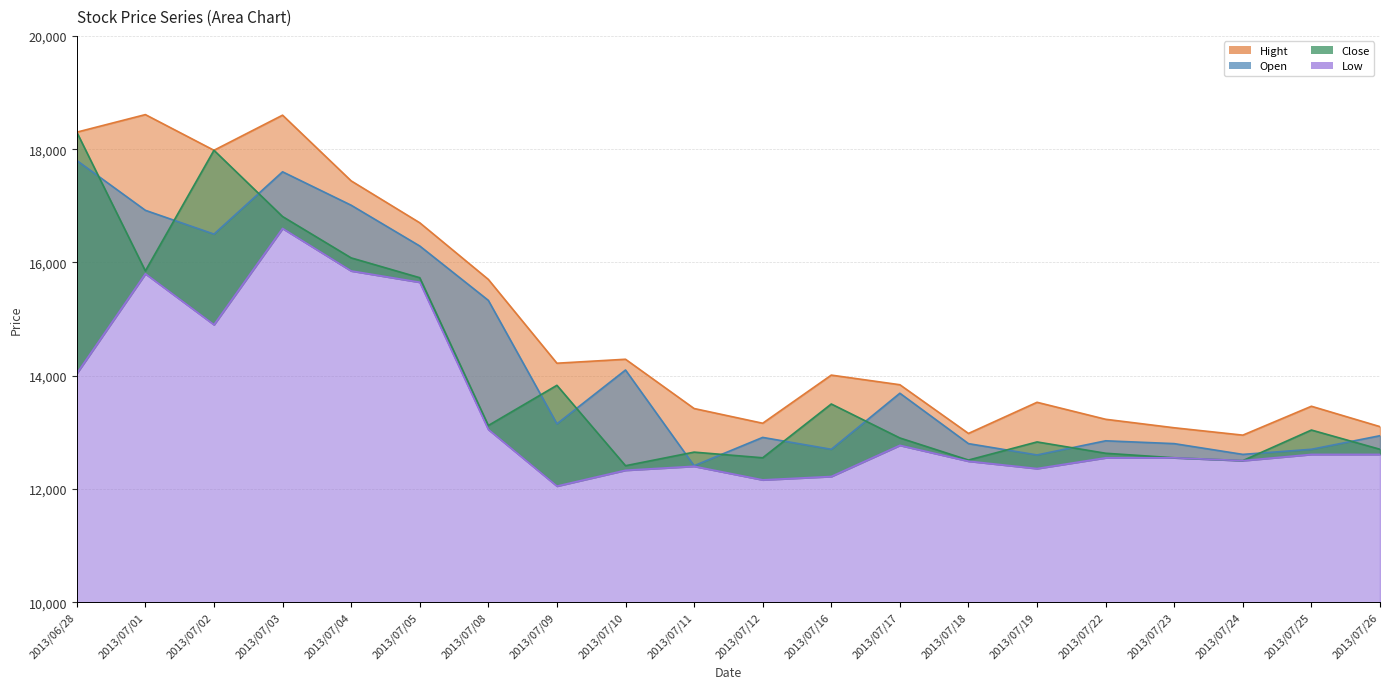

What is the approximate value of Open at 2013/07/23?

12800